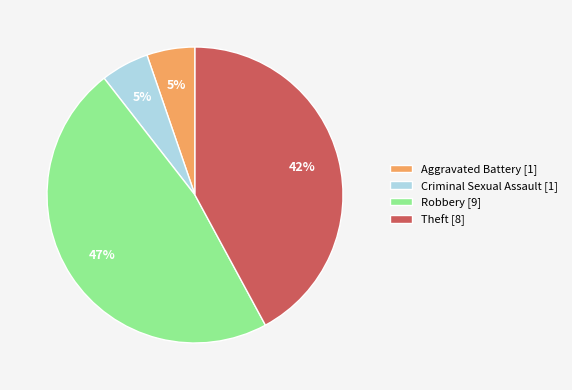

True or false: Aggravated Battery accounts for 5% of the total.

True